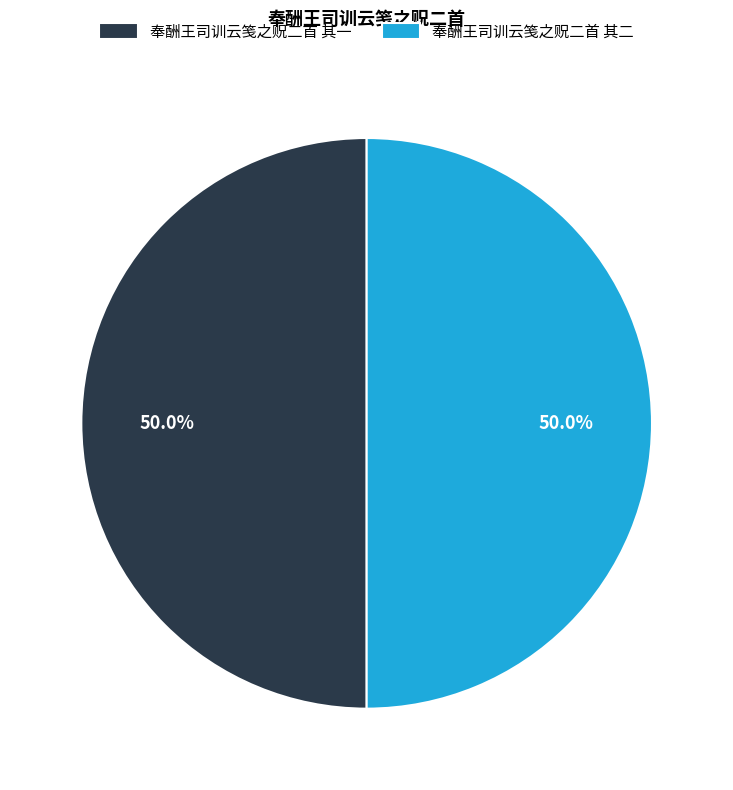

True or false: 奉酬王司训云笺之贶二首 其二 accounts for 50% of the total.

True